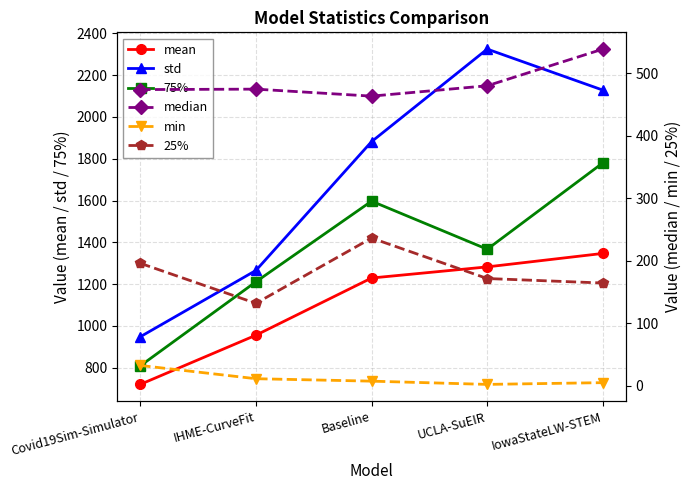

The median series shows 474.9 at IHME-CurveFit. True or false?

True